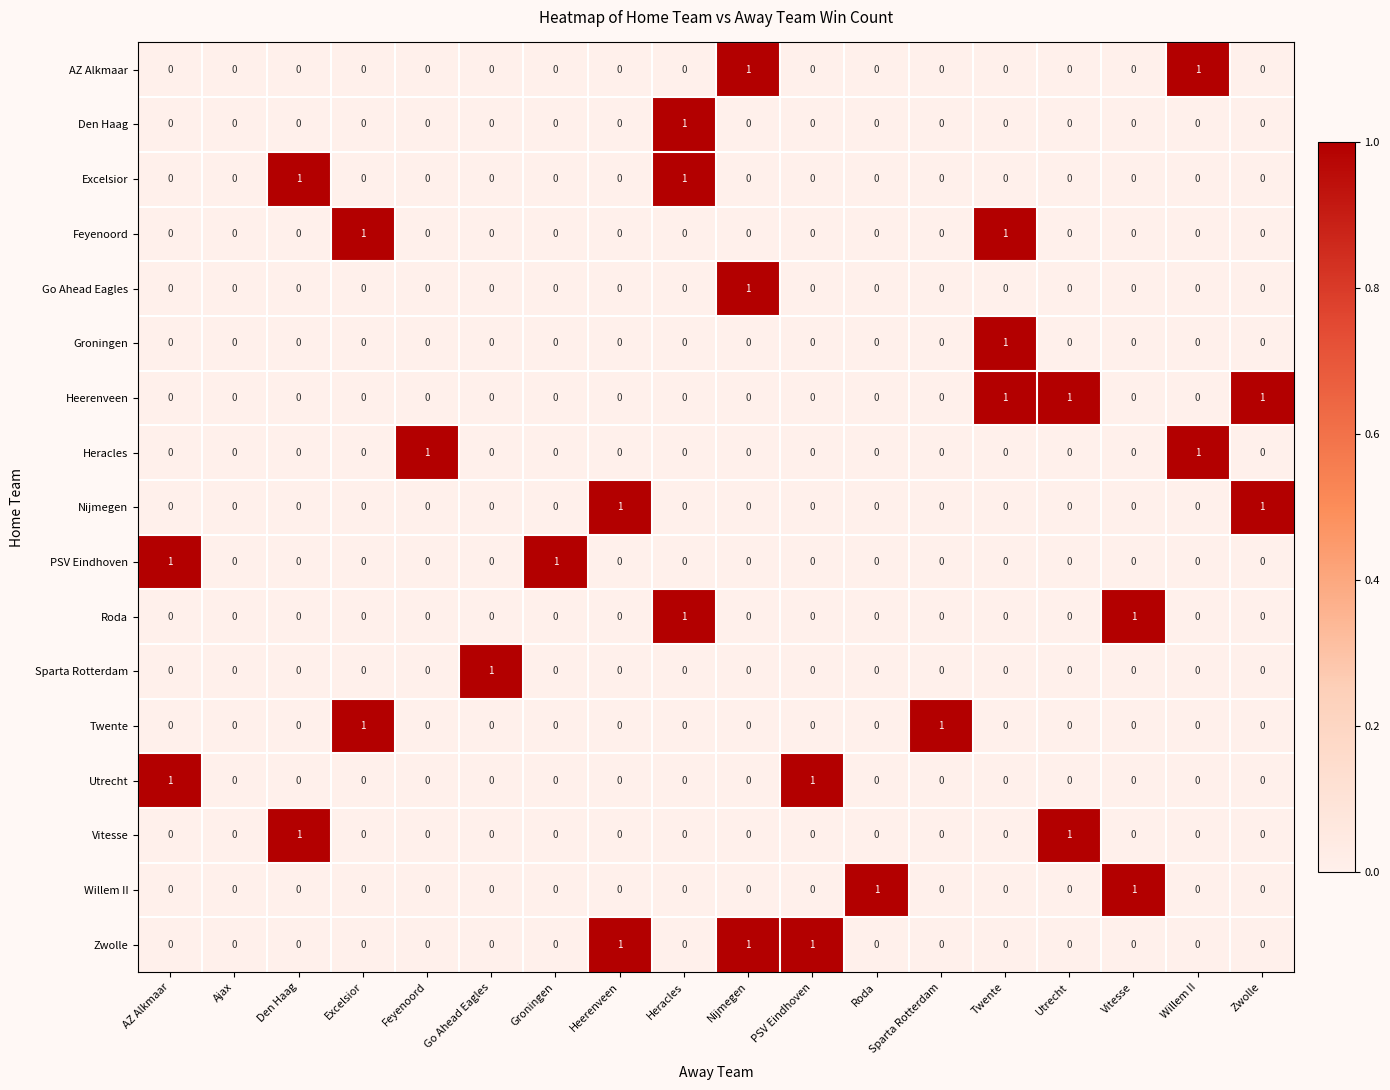

The value of Excelsior at Ajax is 0. True or false?

True